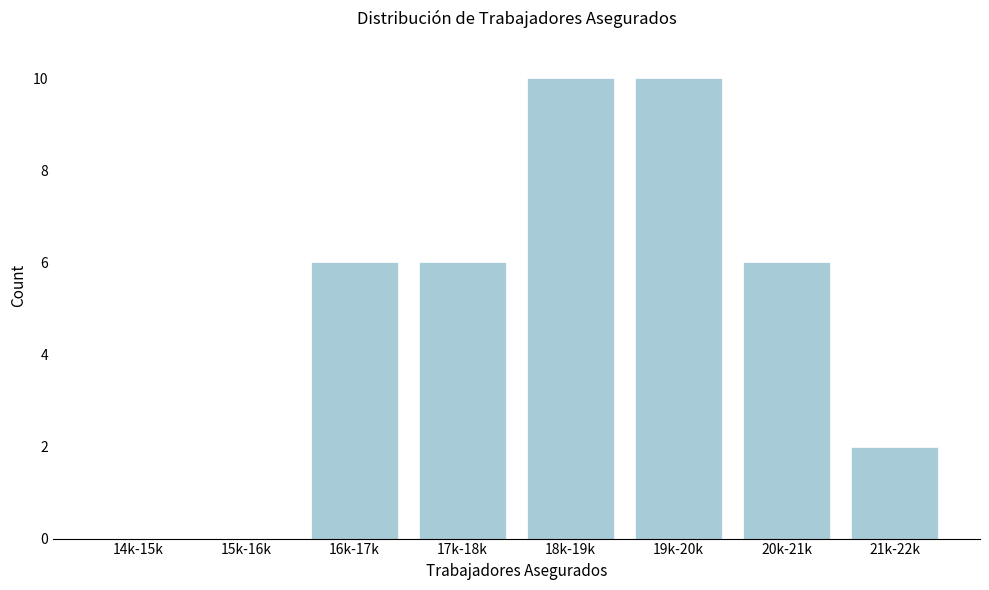

Reading right to left, list all the values displayed in this chart.

21k-22k=2	20k-21k=6	19k-20k=10	18k-19k=10	17k-18k=6	16k-17k=6	15k-16k=0	14k-15k=0